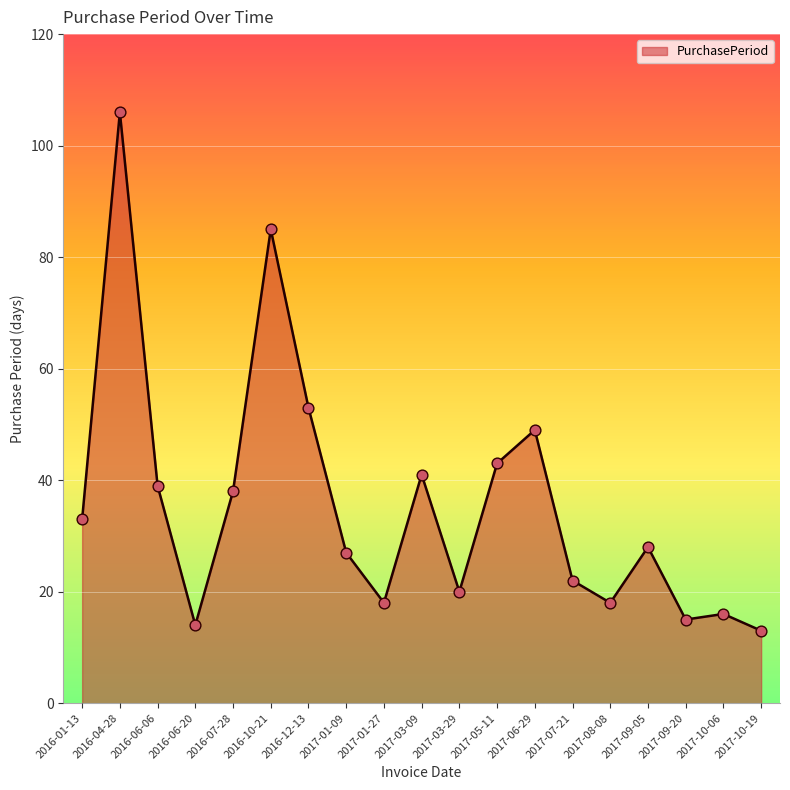

What is the change in value from 2016-07-28 to 2017-10-19?

-25